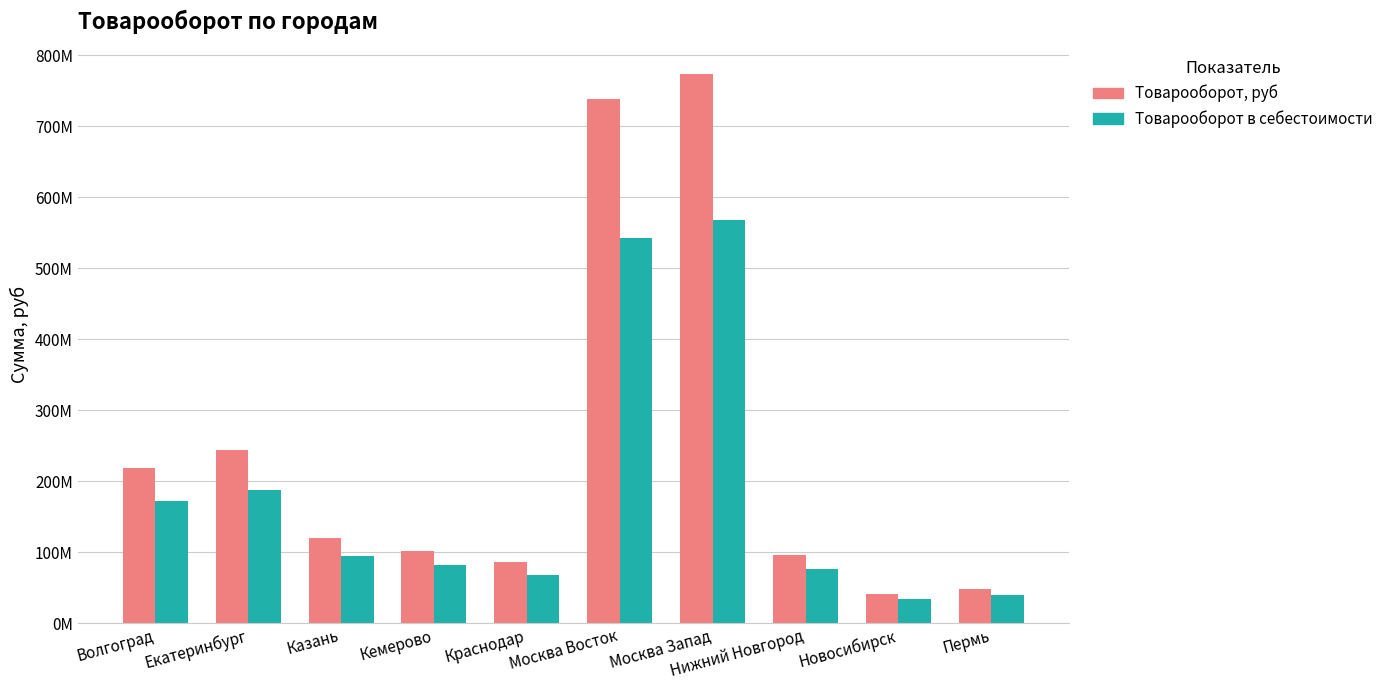

List the series in order of their overall mean, highest first.

Товарооборот, руб, Товарооборот в себестоимости